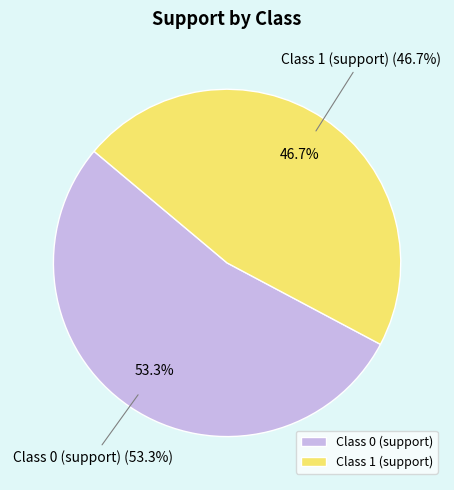

Combined, do support and precision account for over 50%?

Yes